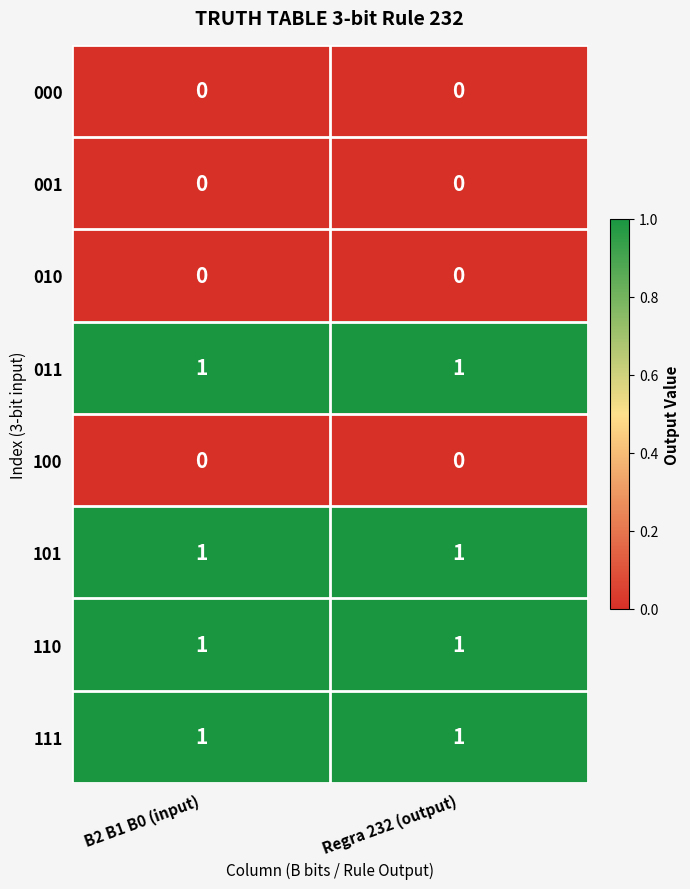

The 000 series shows 0 at Regra 232 (output). True or false?

True